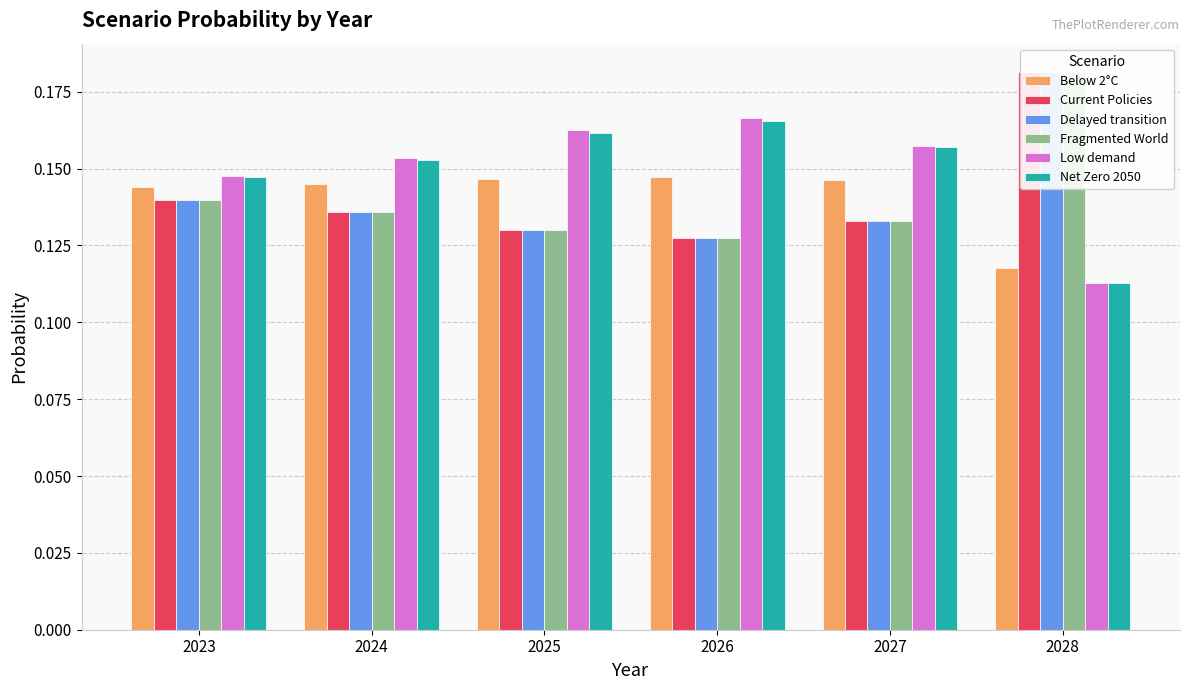

What is the value of the Net Zero 2050 bar at the 2nd from the left?

0.2